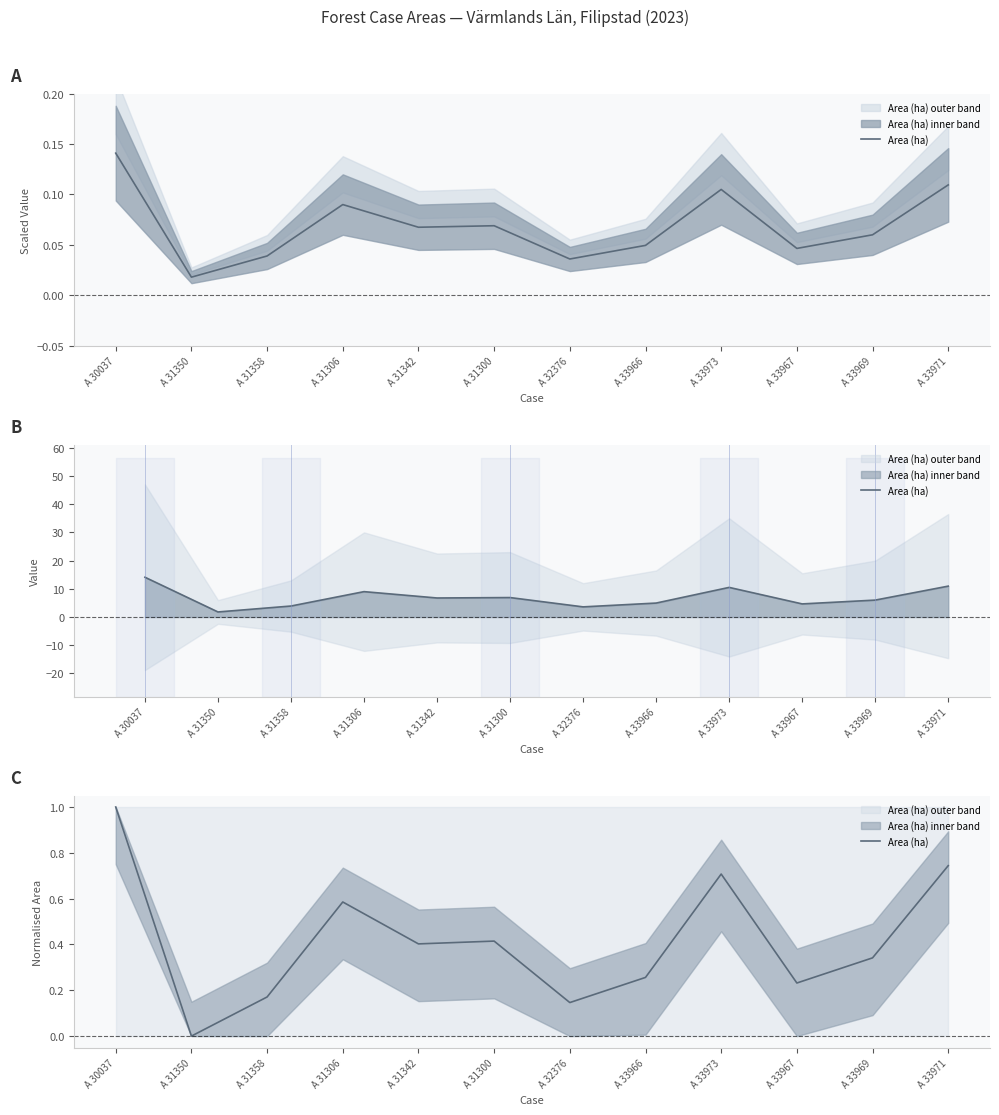

Is it true that the value at A 31350 is 0.4?

False